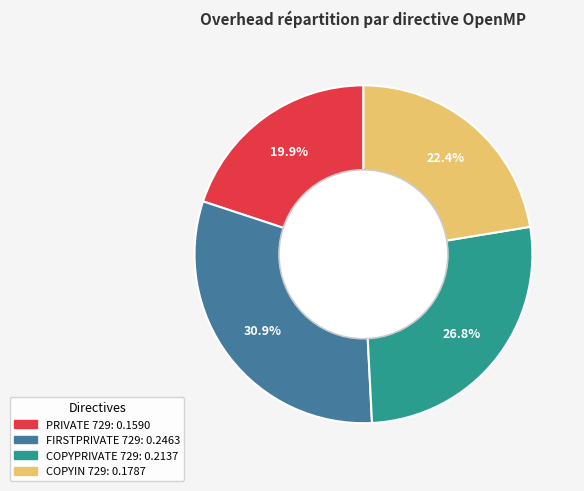

To the nearest percent, what is the difference between the COPYIN 729 and FIRSTPRIVATE 729 slice percentages?

8%